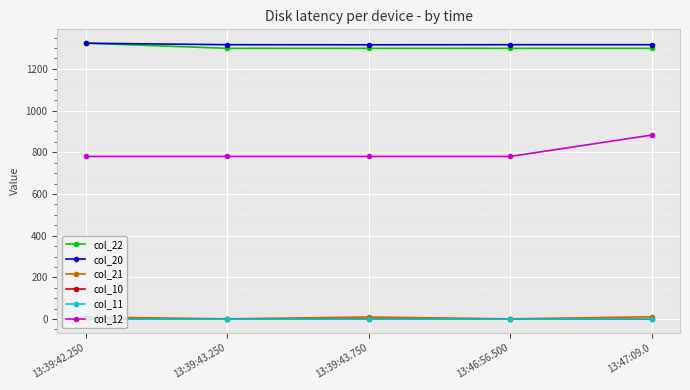

At how many categories does at least one series exceed 788?

5